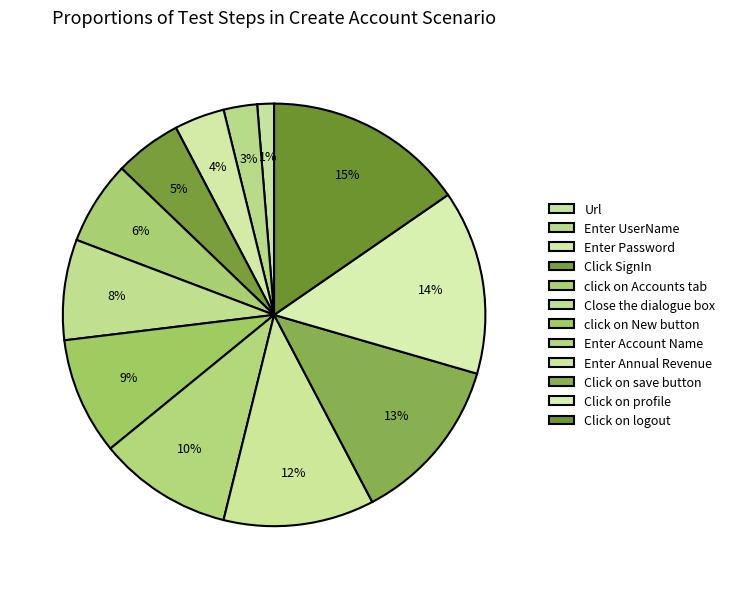

To the nearest percent, what is the average slice percentage?

8%